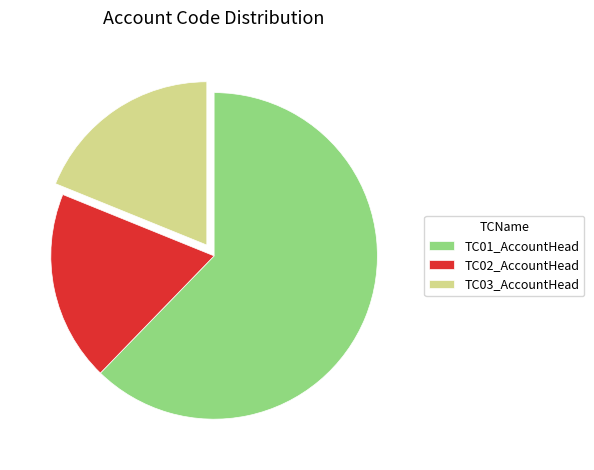

What is the ratio of the value at TC02_AccountHead to the value at TC01_AccountHead?

0.3